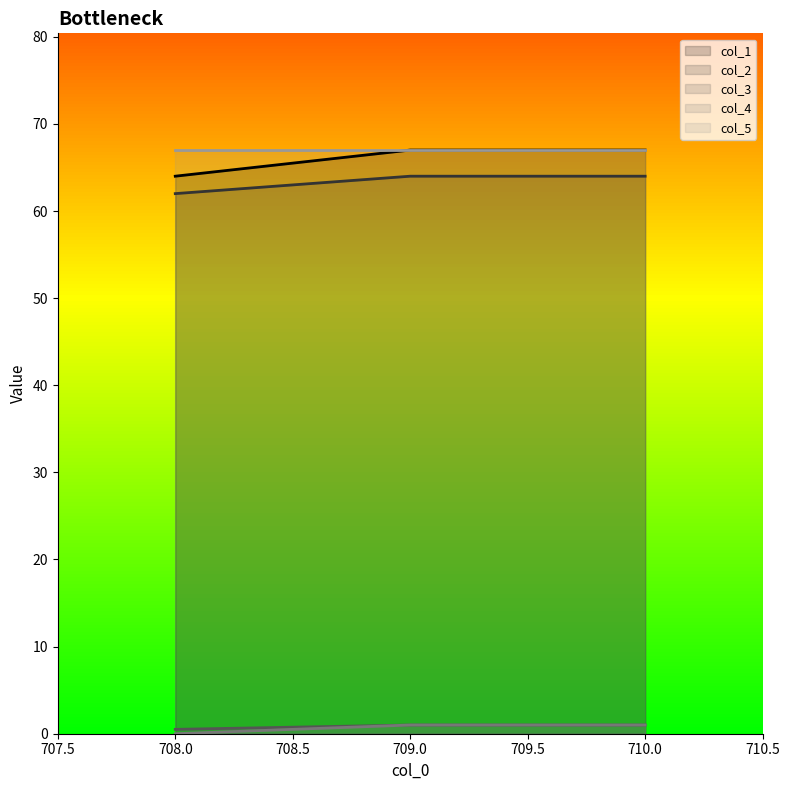

Is the value of col_3 at 710.0 greater than the value of col_4 at 709.0?

No